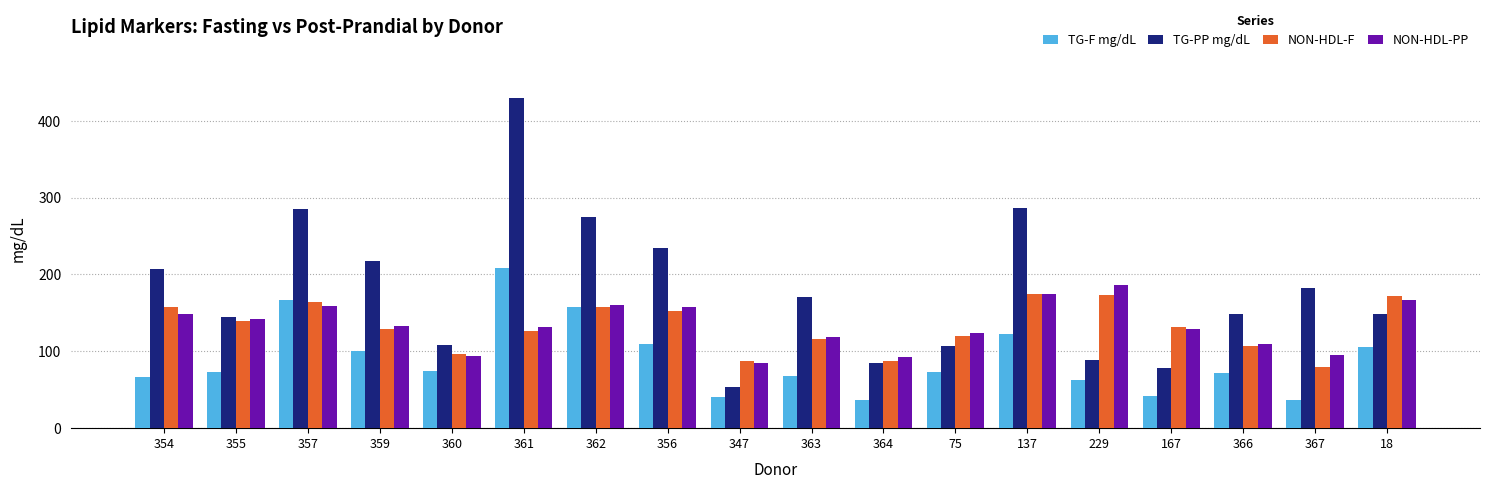

How many distinct data groups are displayed?

4